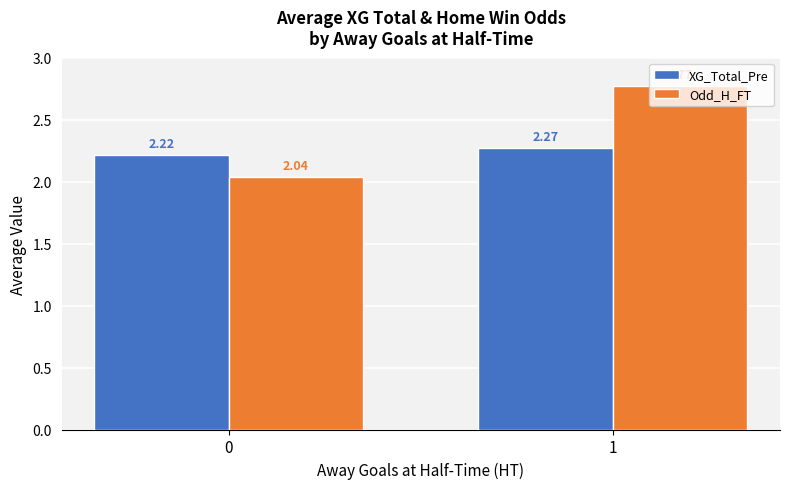

Which series has the widest spread of values?

Odd_H_FT